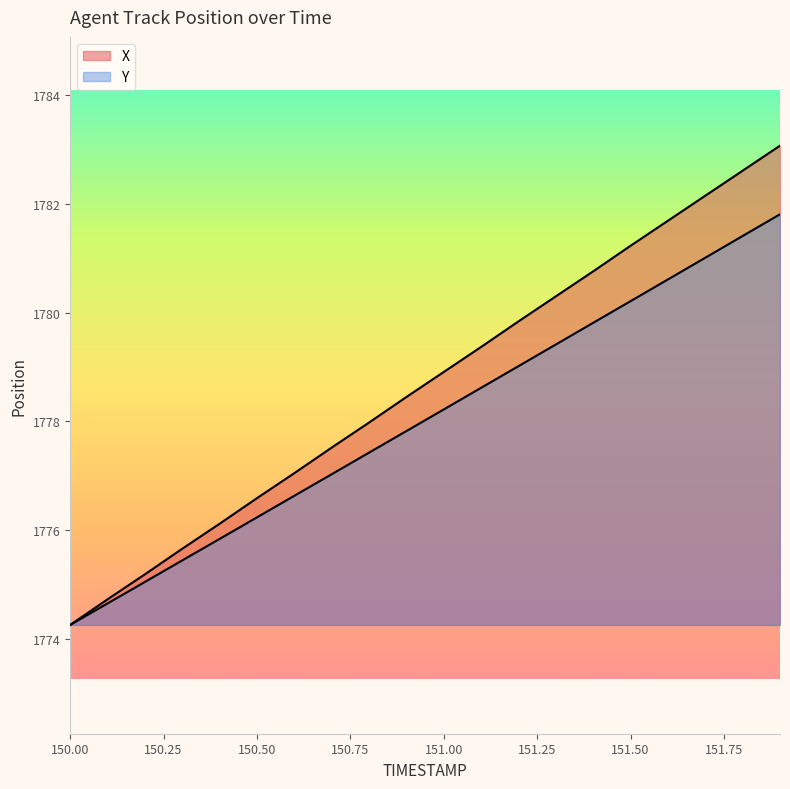

Reading right to left, what are all the values shown in this chart?

X: 151.9=1783.1	151.8=1782.6	151.7=1782.2	151.6=1781.7	151.5=1781.2	151.4=1780.8	151.3=1780.3	151.2=1779.8	151.1=1779.4	151.0=1778.9	150.9=1778.5	150.8=1778.0	150.7=1777.5	150.6=1777.0	150.5=1776.6	150.4=1776.1	150.3=1775.7	150.2=1775.2	150.1=1774.7	150.0=1774.3
Y: 151.9=1781.8	151.8=1781.4	151.7=1781.0	151.6=1780.6	151.5=1780.2	151.4=1779.8	151.3=1779.4	151.2=1779.0	151.1=1778.6	151.0=1778.2	150.9=1777.8	150.8=1777.4	150.7=1777.0	150.6=1776.6	150.5=1776.2	150.4=1775.8	150.3=1775.4	150.2=1775.1	150.1=1774.7	150.0=1774.3